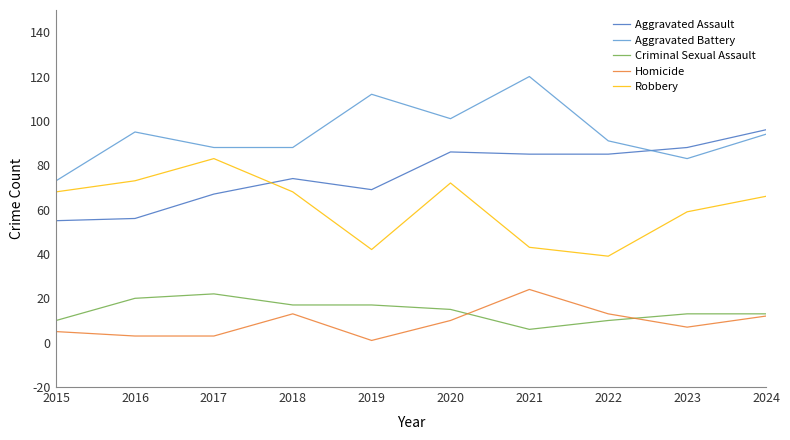

What are all the series names shown in the legend?

Aggravated Assault, Aggravated Battery, Criminal Sexual Assault, Homicide, Robbery